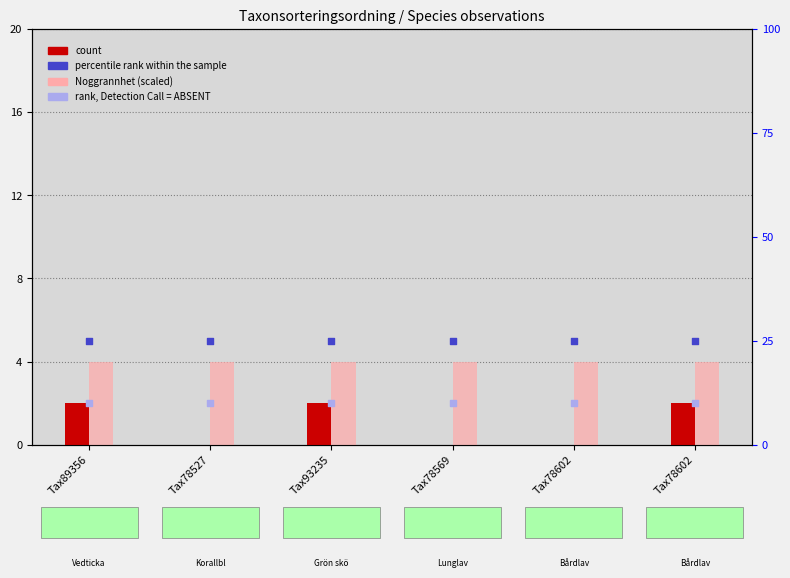

Which series has the largest Y range (max minus min)?

count